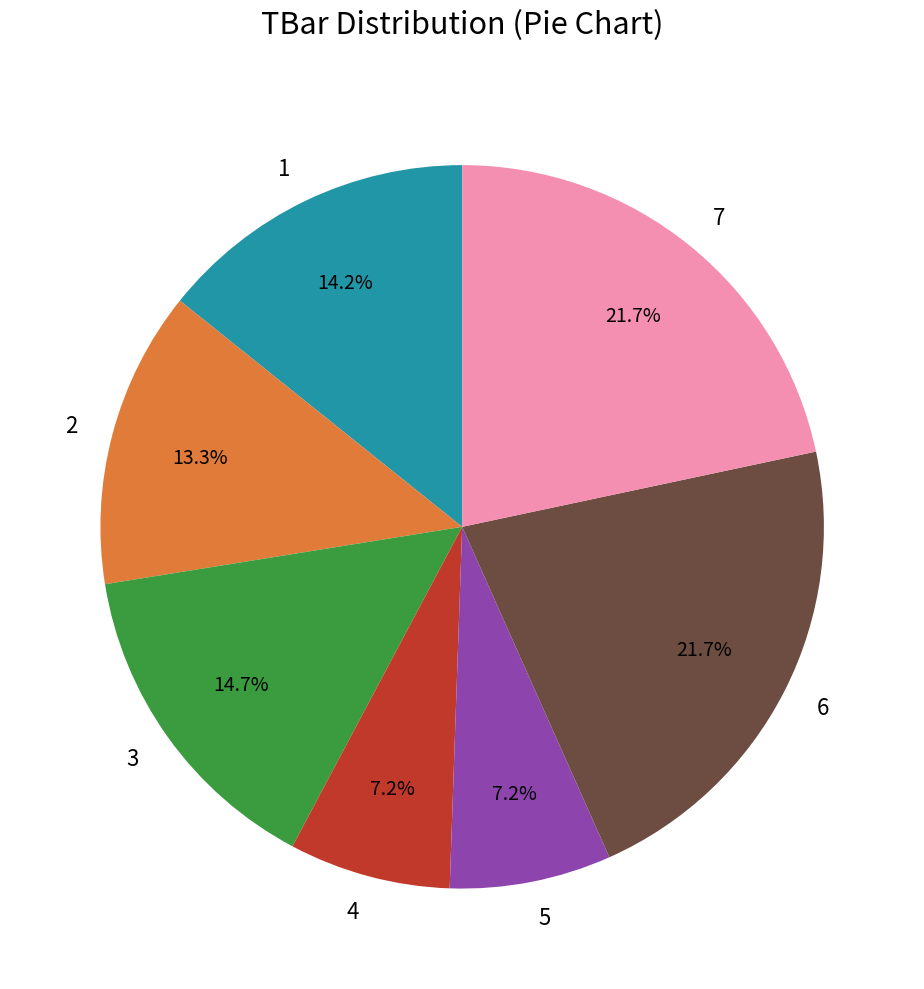

Does 5 represent more than half of the total?

No